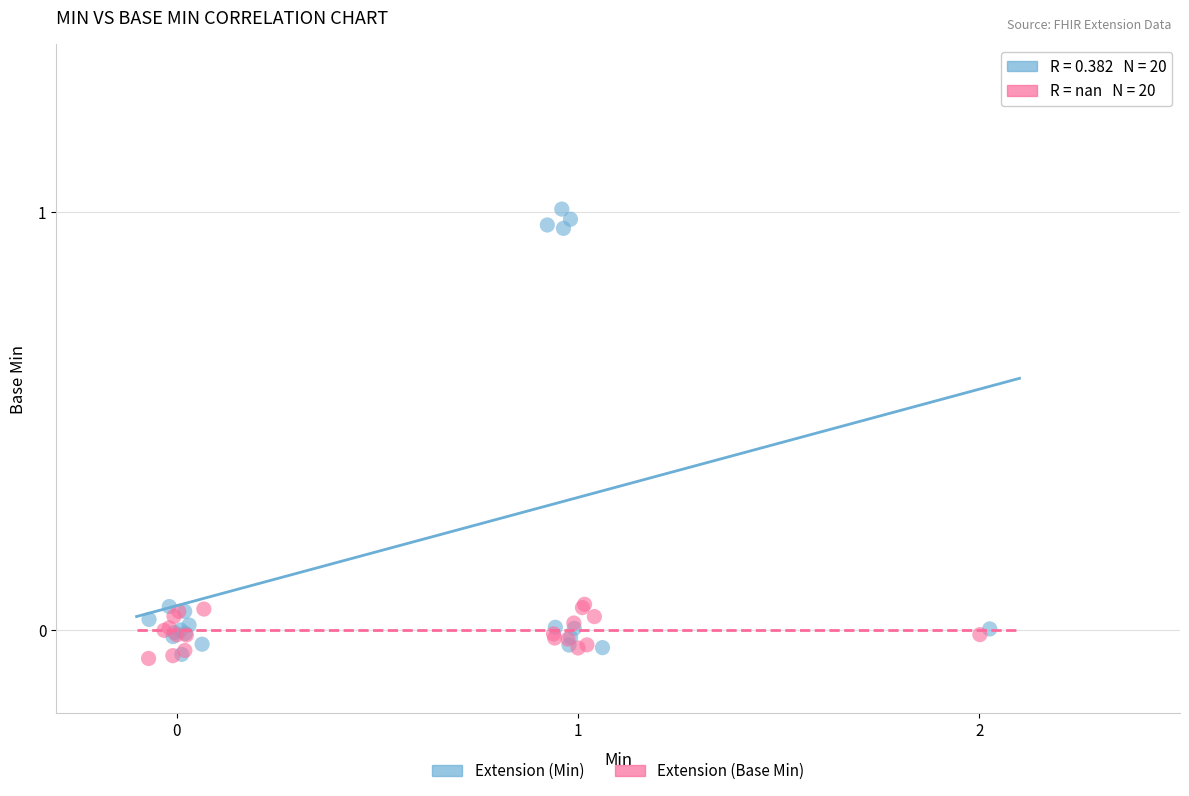

Which series reaches the maximum Y coordinate?

Extension (Min)